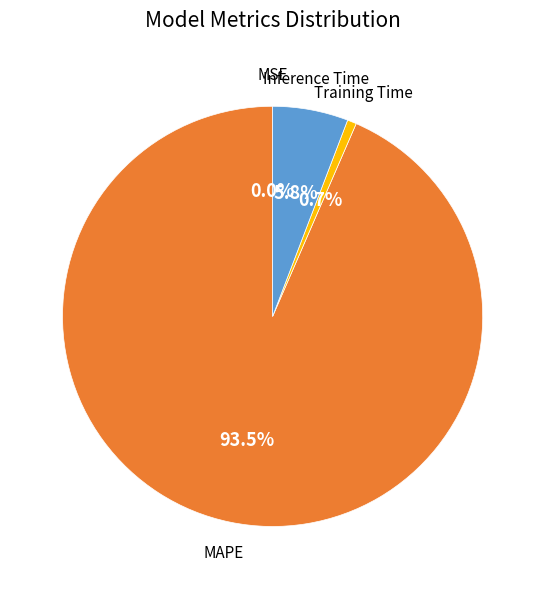

Which category has the biggest portion of the pie?

MAPE